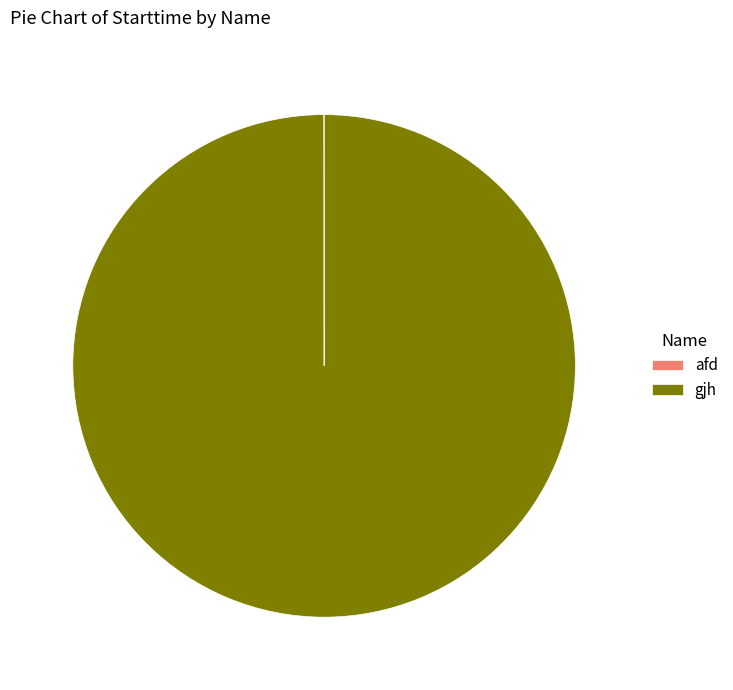

Is it true that gjh is 90% of the pie?

False